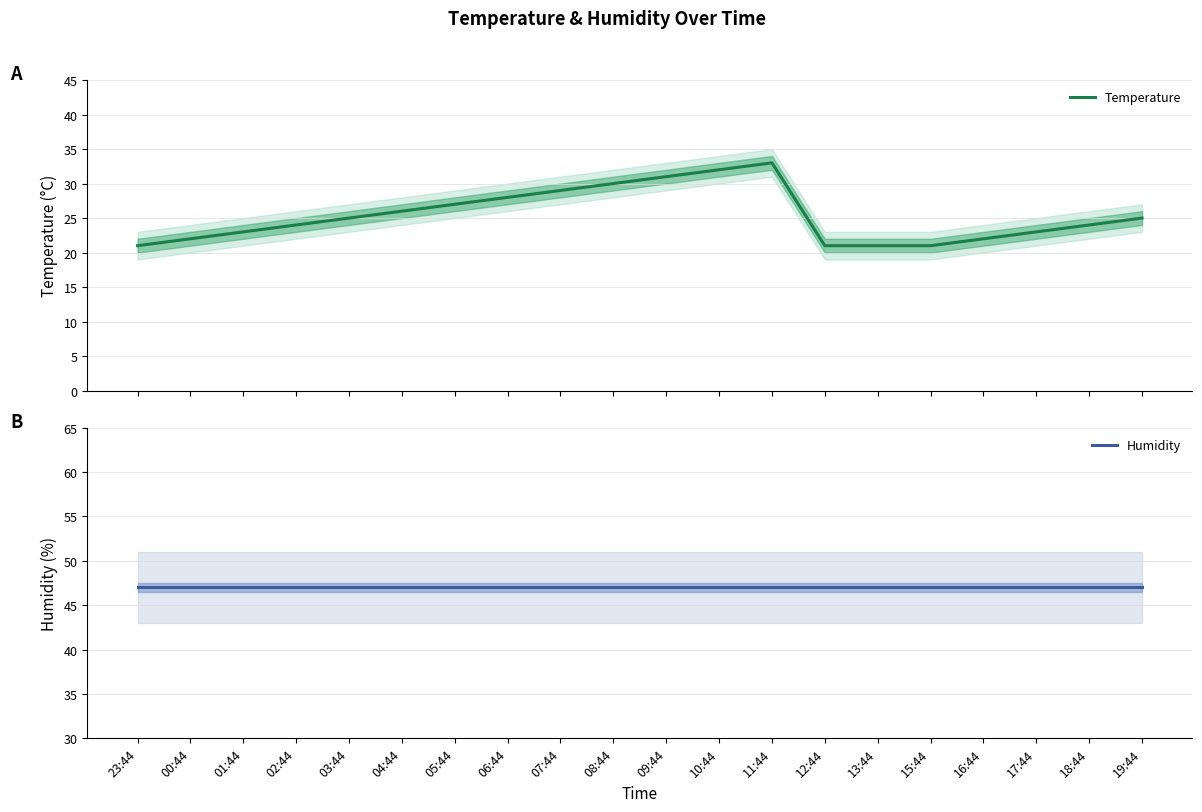

Reading right to left, list all the values displayed in this chart.

Temperature: 19:44=25	18:44=24	17:44=23	16:44=22	15:44=21	13:44=21	12:44=21	11:44=33	10:44=32	09:44=31	08:44=30	07:44=29	06:44=28	05:44=27	04:44=26	03:44=25	02:44=24	01:44=23	00:44=22	23:44=21
Humidity: 19:44=47	18:44=47	17:44=47	16:44=47	15:44=47	13:44=47	12:44=47	11:44=47	10:44=47	09:44=47	08:44=47	07:44=47	06:44=47	05:44=47	04:44=47	03:44=47	02:44=47	01:44=47	00:44=47	23:44=47